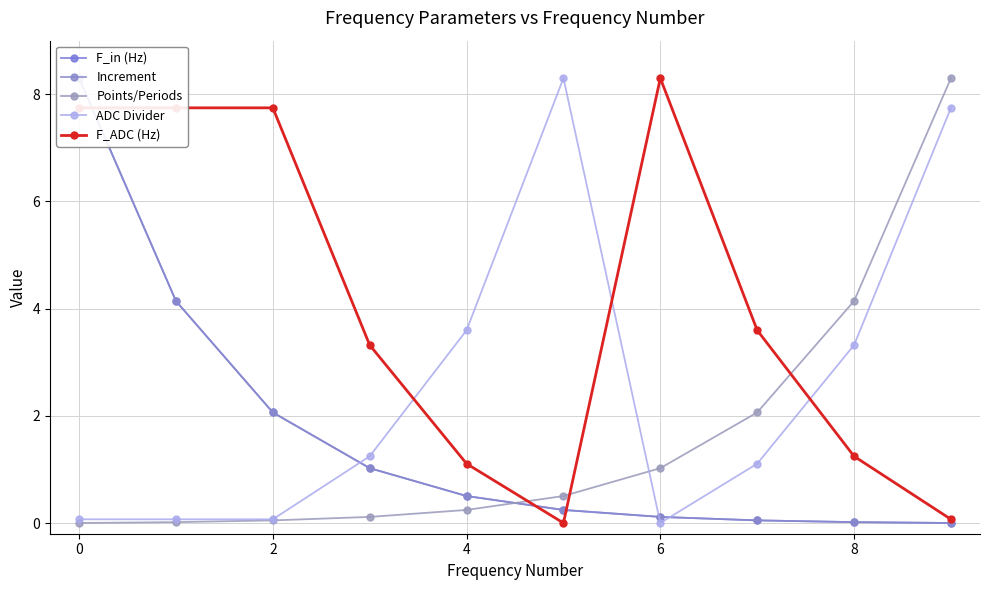

Reading left to right, extract all data points from this chart.

F_in (Hz): 8.3	4.1	2.1	1.0	0.5	0.2	0.1	0.0	0.0	0.0
Increment: 8.3	4.1	2.1	1.0	0.5	0.2	0.1	0.0	0.0	0.0
Points/Periods: 0.0	0.0	0.0	0.1	0.2	0.5	1.0	2.1	4.1	8.3
ADC Divider: 0.1	0.1	0.1	1.2	3.6	8.3	0.0	1.1	3.3	7.7
F_ADC (Hz): 7.7	7.7	7.7	3.3	1.1	0.0	8.3	3.6	1.2	0.1